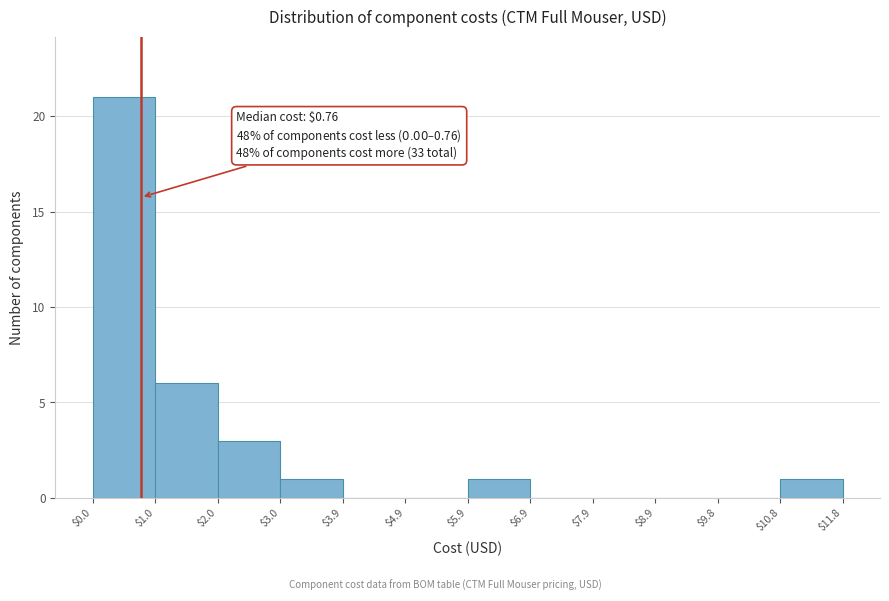

Over which range of the x-axis is the bar tallest?

$0.0 to $1.0